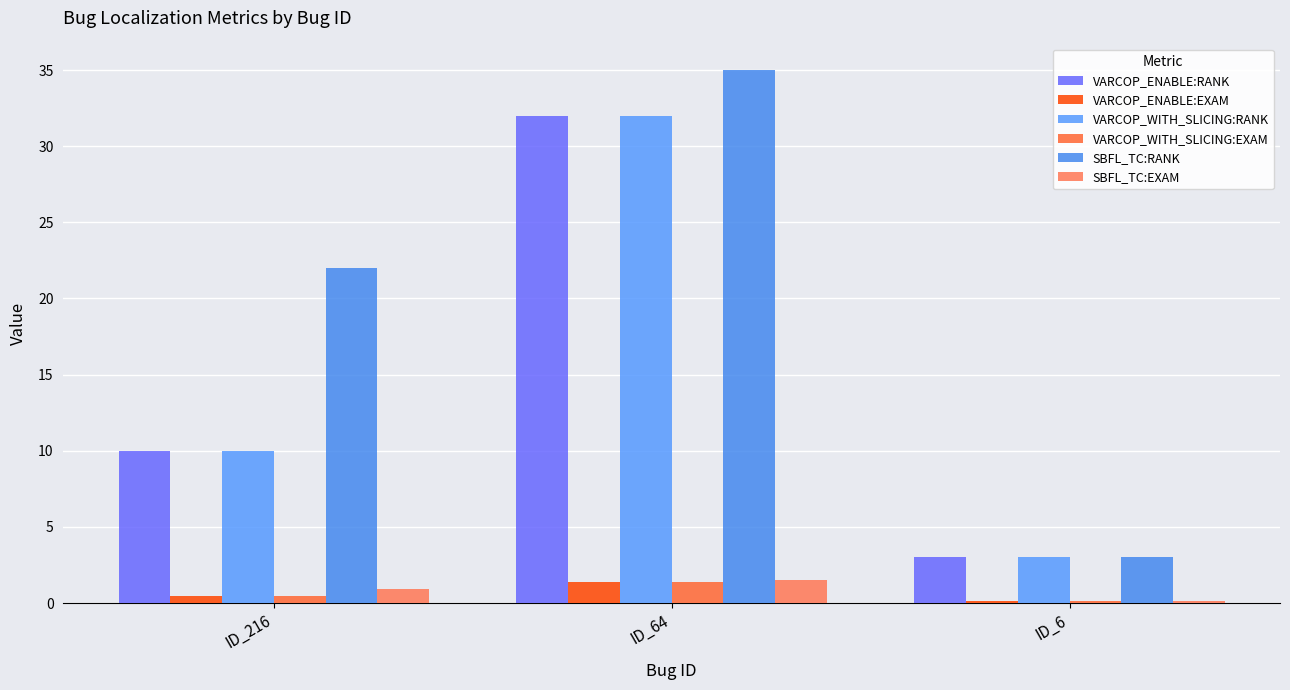

What is the value of the VARCOP_WITH_SLICING:RANK bar at the 1st from the left?

10.0